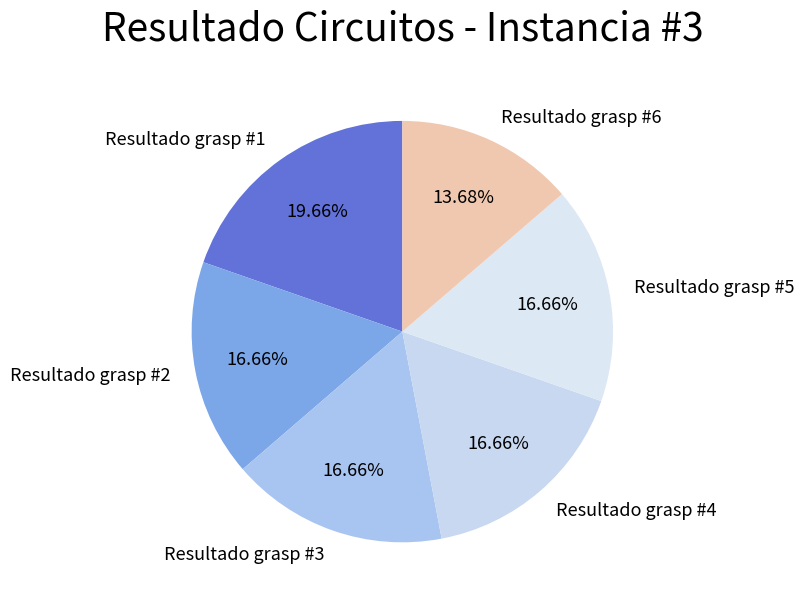

Approximately how many times larger is the value at Resultado grasp #1 compared to Resultado grasp #2?

1.2